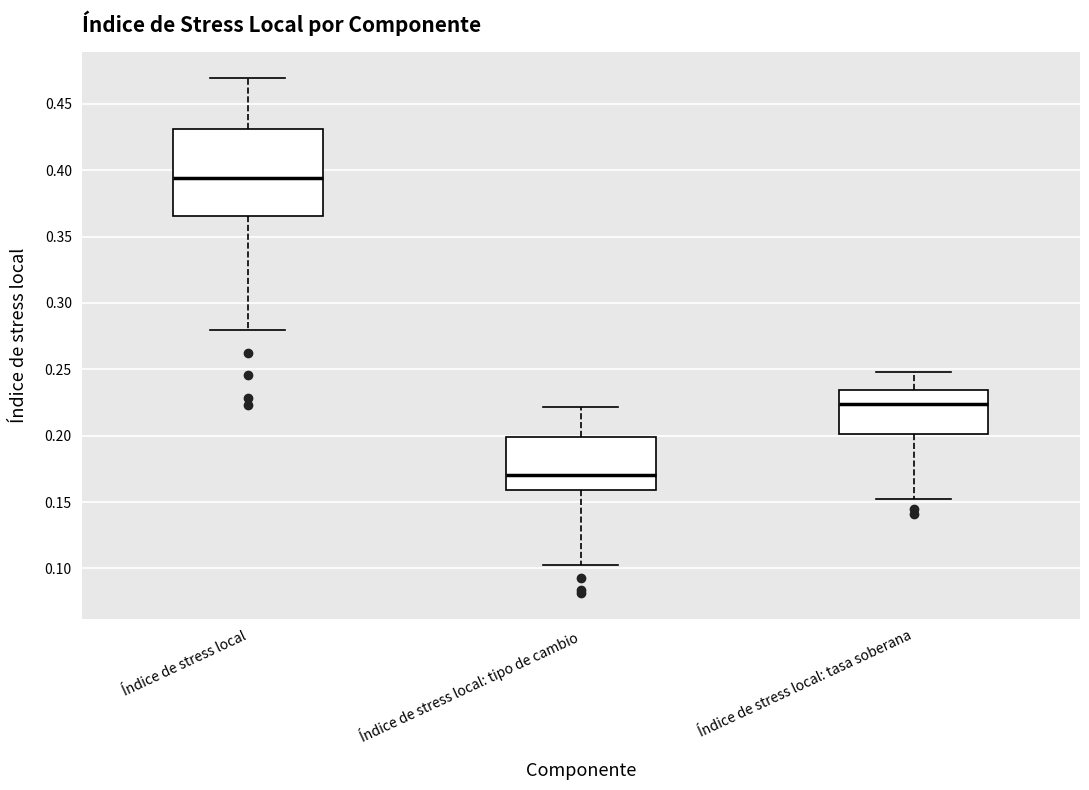

Reading left to right, read every box against the y-axis: the position of its median line, the range the box covers, and the ends of its whiskers. The values are not printed on the chart, so give them approximately, as read against the axis.

Índice de stress local: median 0.395, box 0.365 to 0.430, whiskers 0.280 to 0.470
Índice de stress local: tipo de cambio: median 0.170, box 0.160 to 0.200, whiskers 0.100 to 0.220
Índice de stress local: tasa soberana: median 0.225, box 0.200 to 0.235, whiskers 0.155 to 0.250